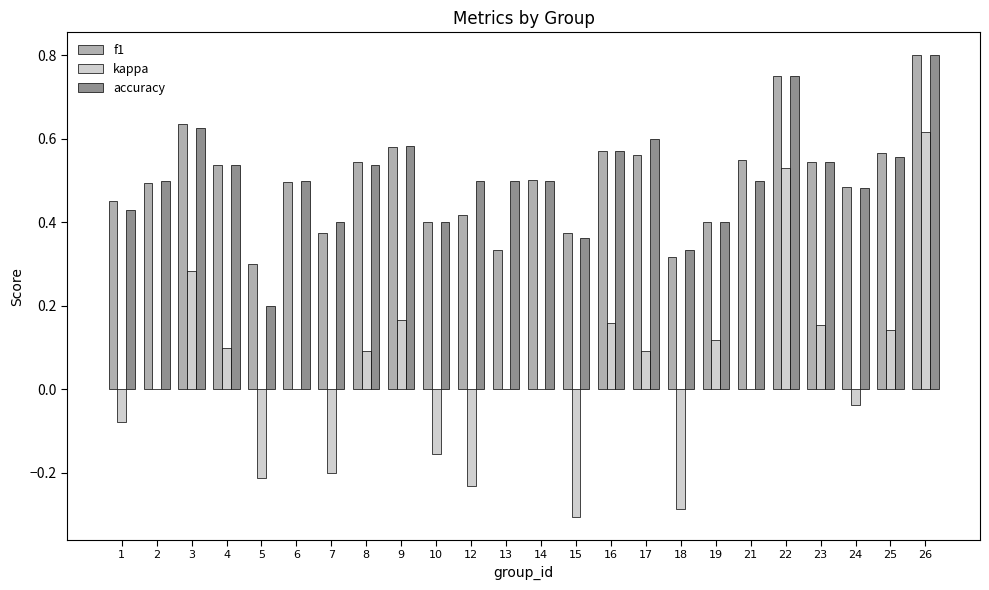

Is it true that accuracy equals 0.7 at 12?

False